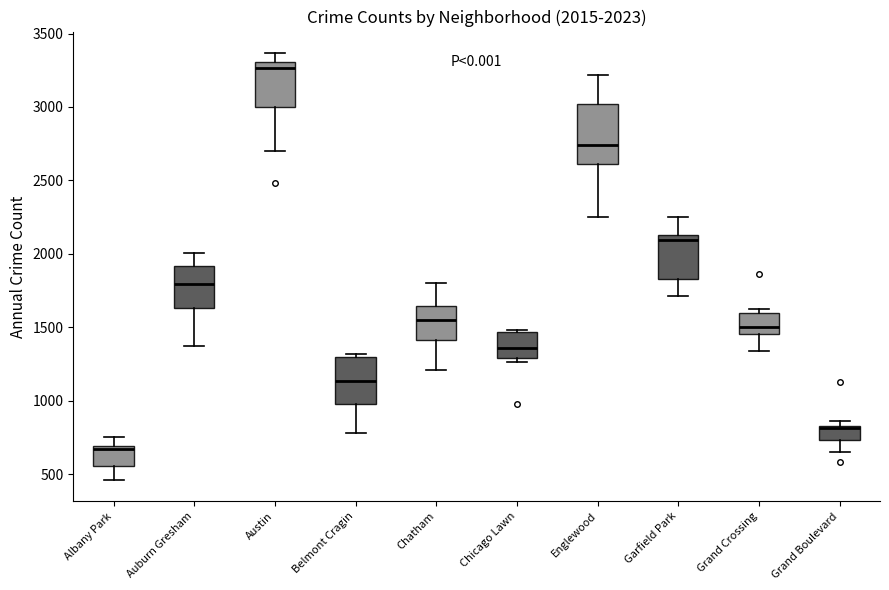

Comparing the boxes themselves (not the whiskers), which one is the tallest?

Englewood